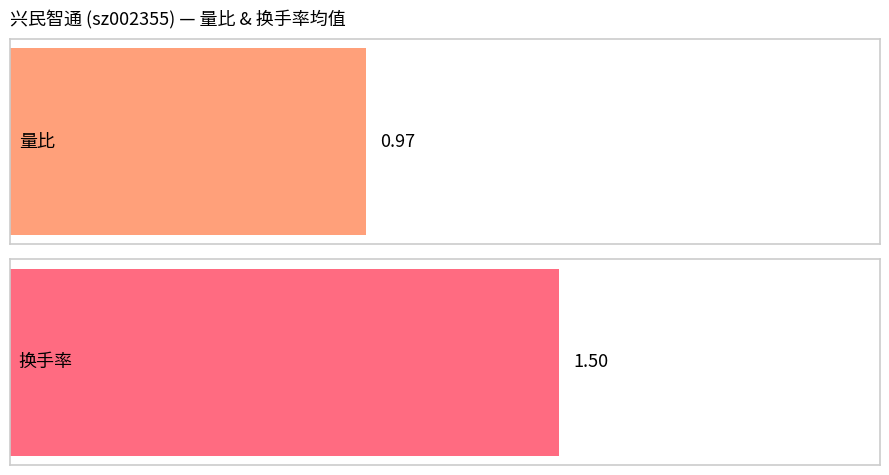

Is the value of 换手率 at 2022-11-11 greater than the value of 量比 at 2022-11-18?

Yes